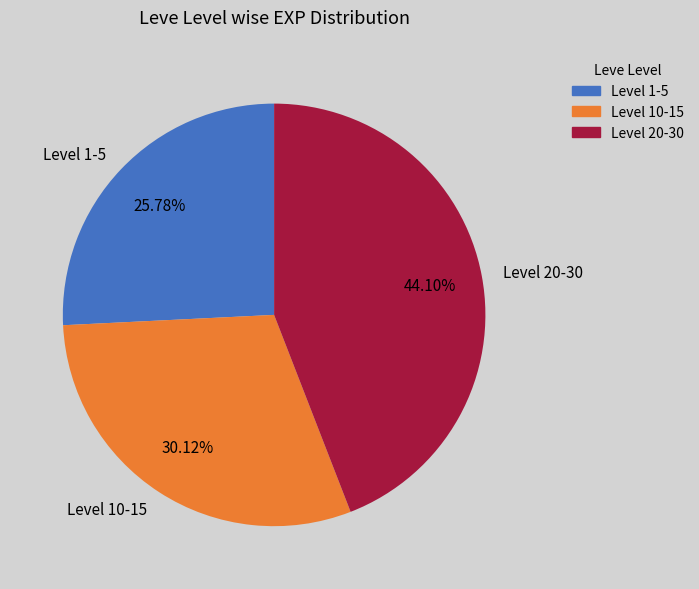

What is the ratio of the value at Level 1-5 to the value at Level 10-15?

0.9